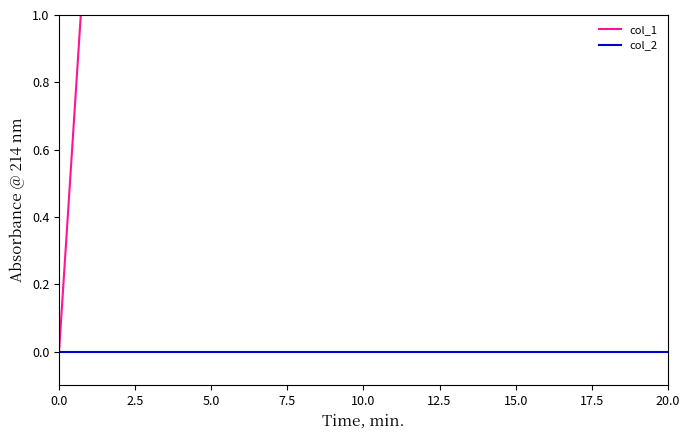

Which series has the widest spread of values?

col_1